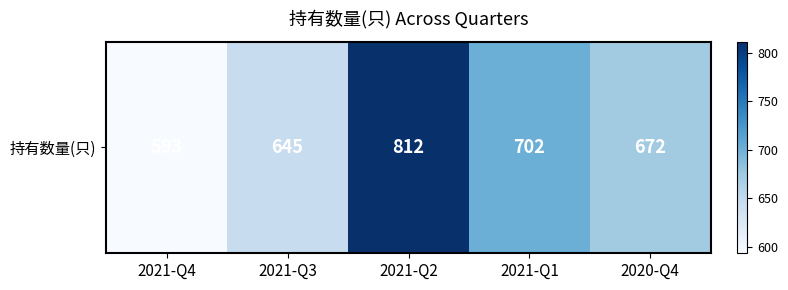

Rank the categories by value from lowest to highest.

2021-Q4, 2021-Q3, 2020-Q4, 2021-Q1, 2021-Q2